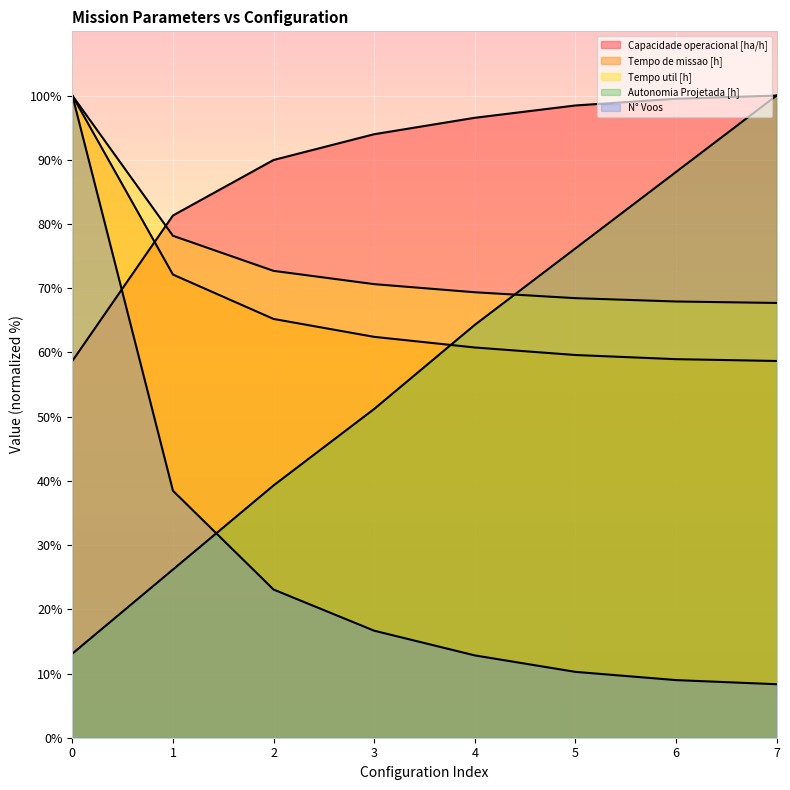

What is the minimum value for Tempo de missao [h]?

58.7